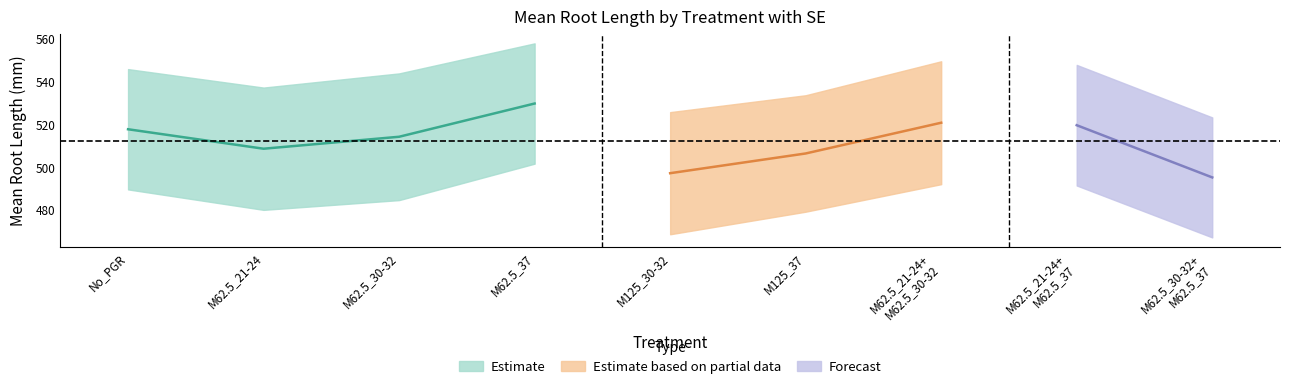

True or false: mean_r has a value of 758.5 at M125_37.

False